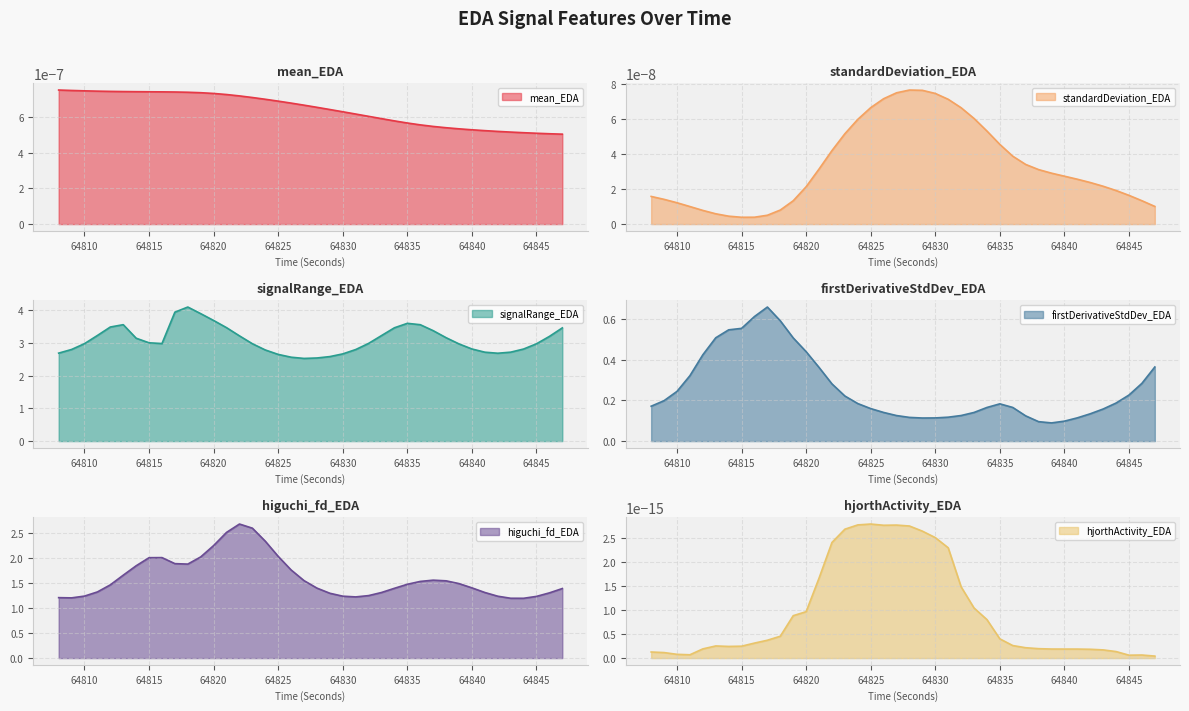

True or false: firstDerivativeStdDev_EDA and signalRange_EDA intersect in this chart.

False